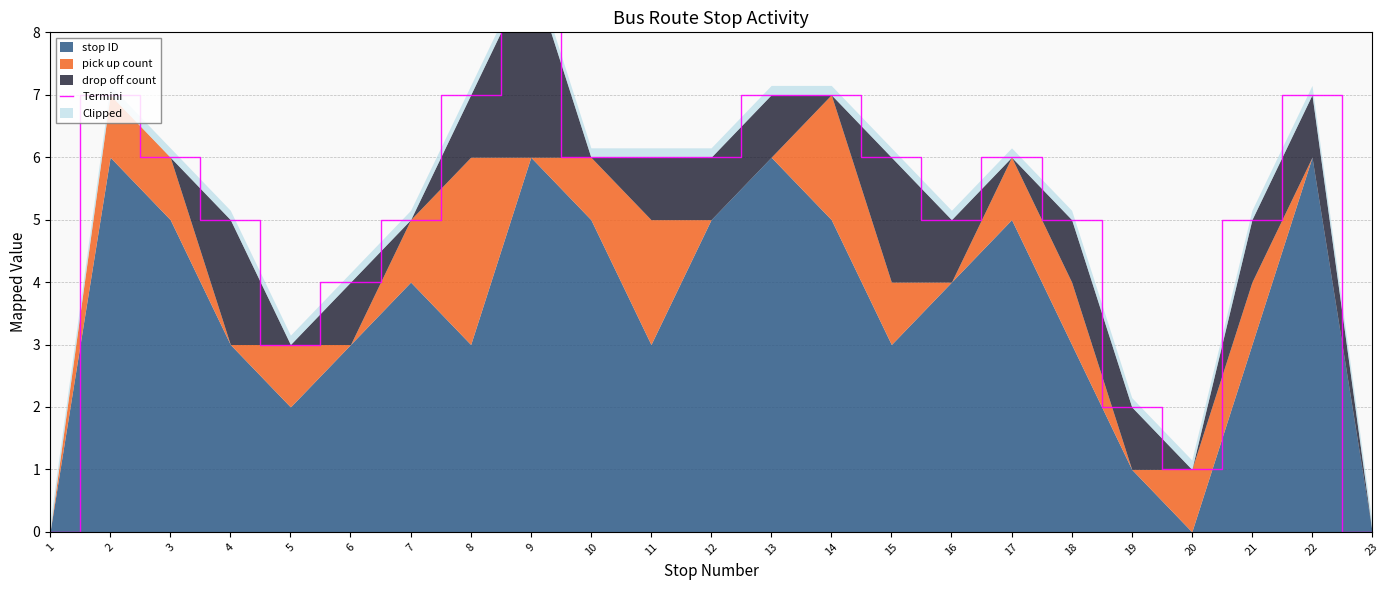

What is the change in value from 14 to 17?

-1